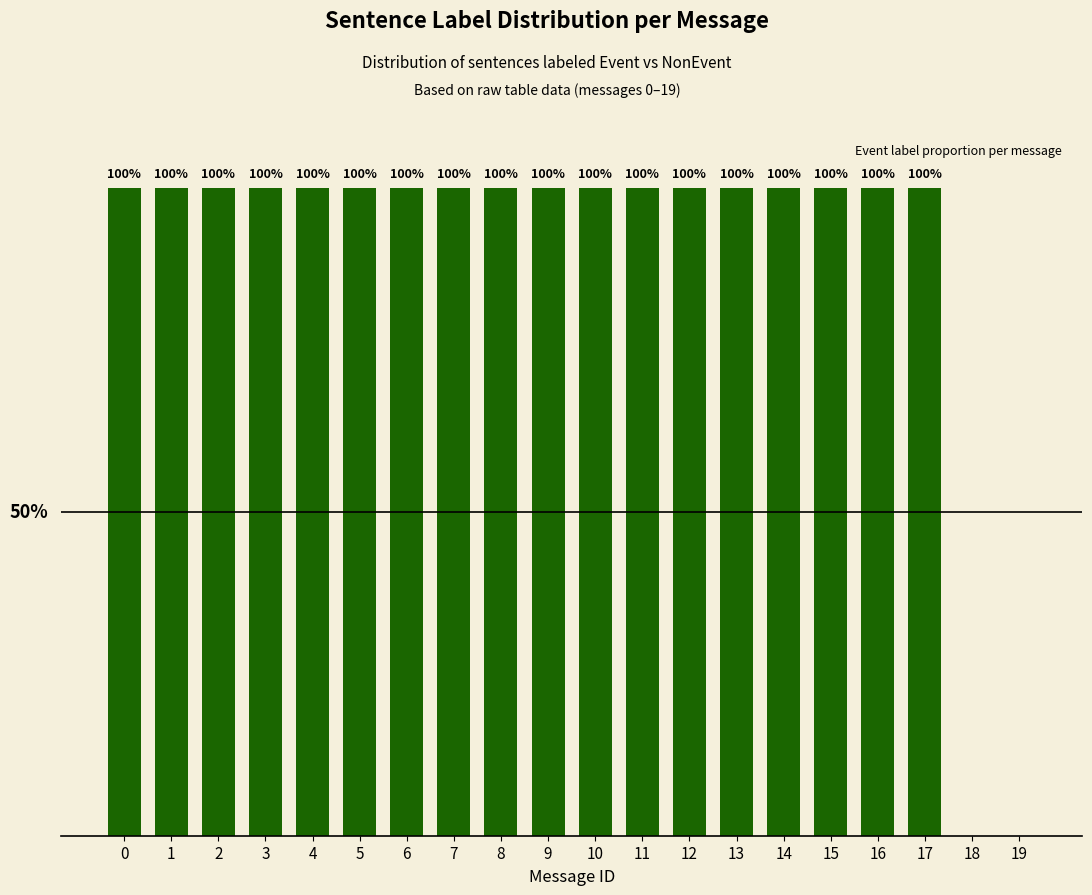

What is the difference between the maximum and minimum values?

100